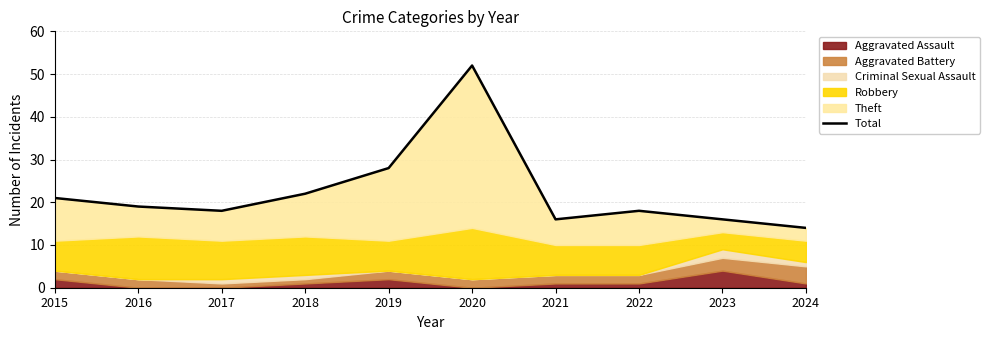

Rank the categories by value from lowest to highest.

2024, 2021, 2023, 2017, 2022, 2016, 2015, 2018, 2019, 2020